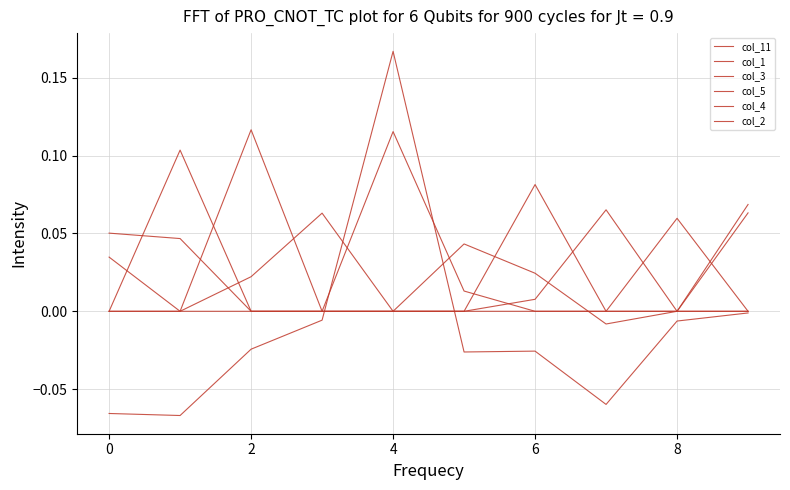

How many lines are shown in the chart?

6